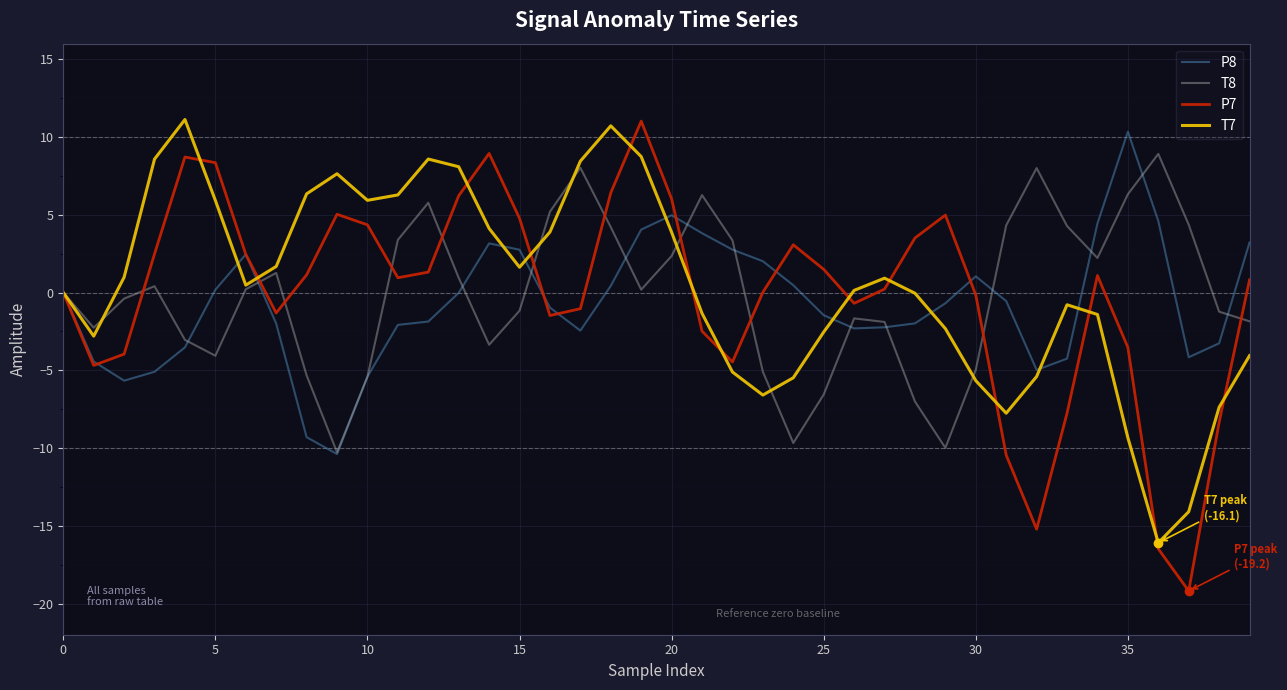

What is the greatest value displayed?

11.1